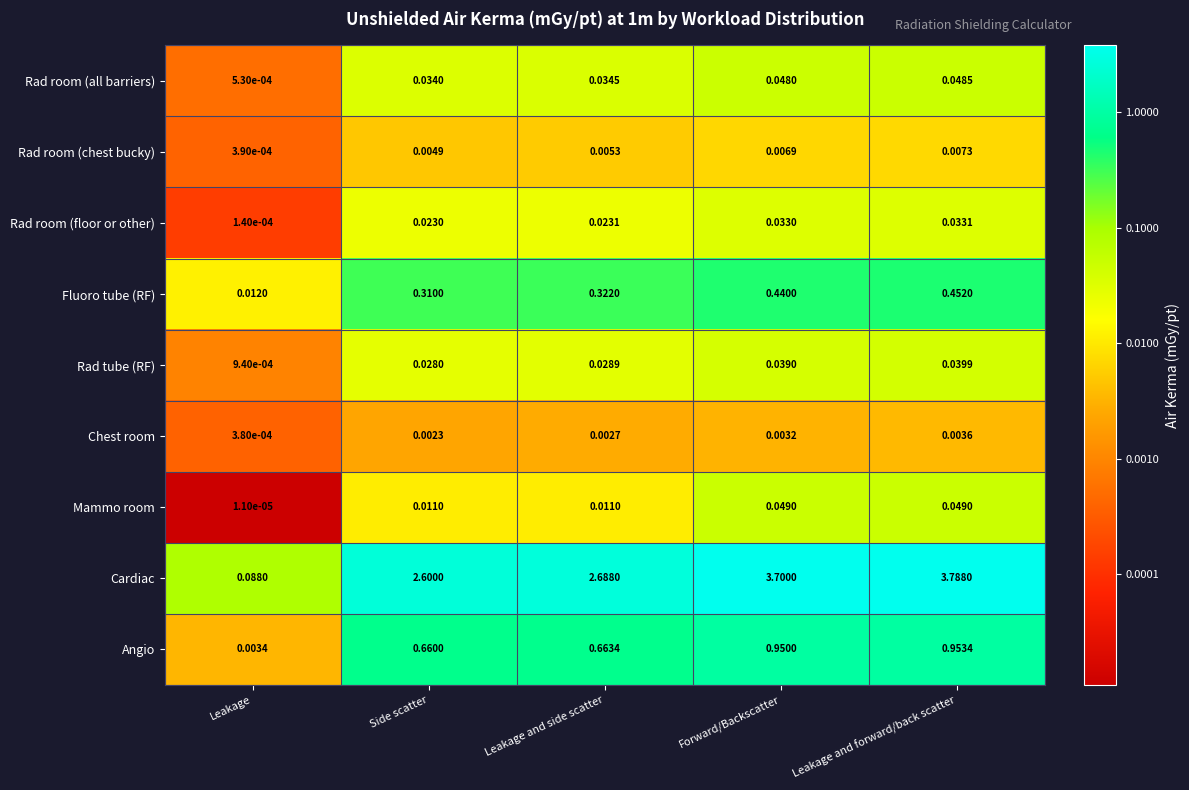

Between Leakage and Side scatter, which series saw the biggest shift?

Cardiac